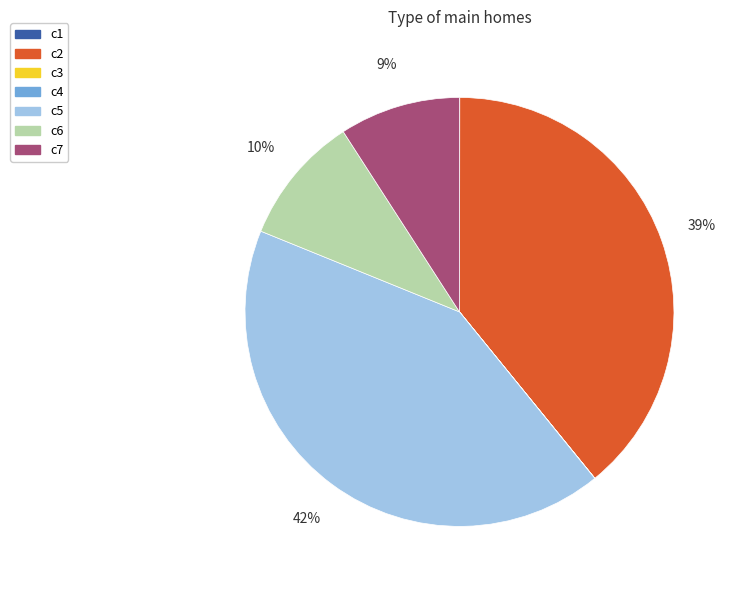

Does c5 represent more than half of the total?

No